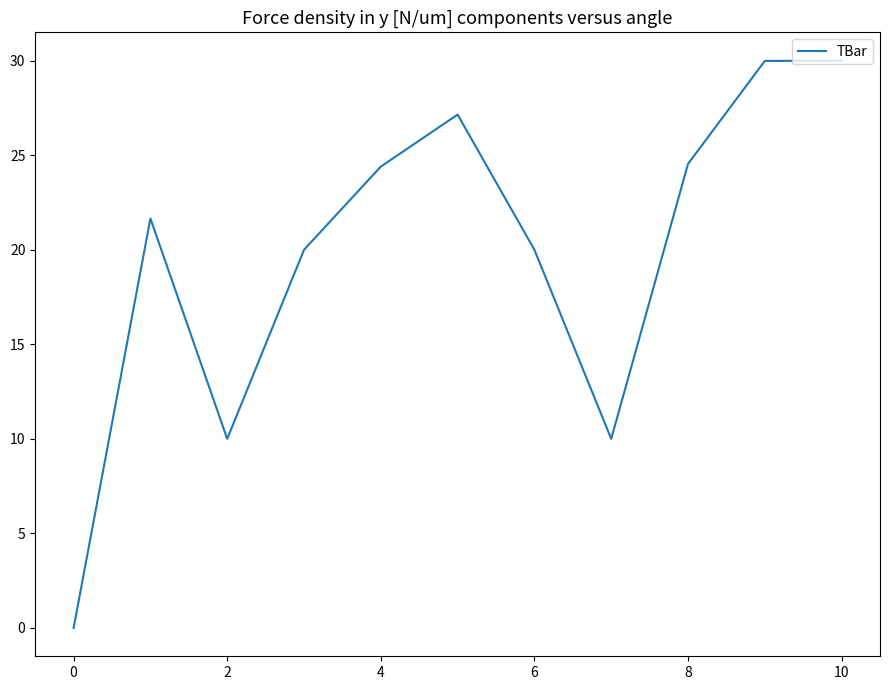

What is the greatest value displayed?

30.0